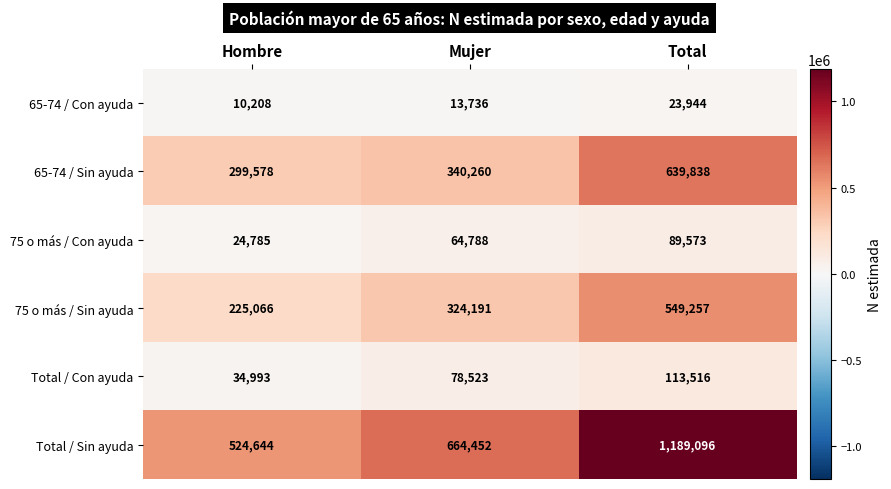

Between Hombre and Mujer, which series saw the biggest shift?

Total / Sin ayuda